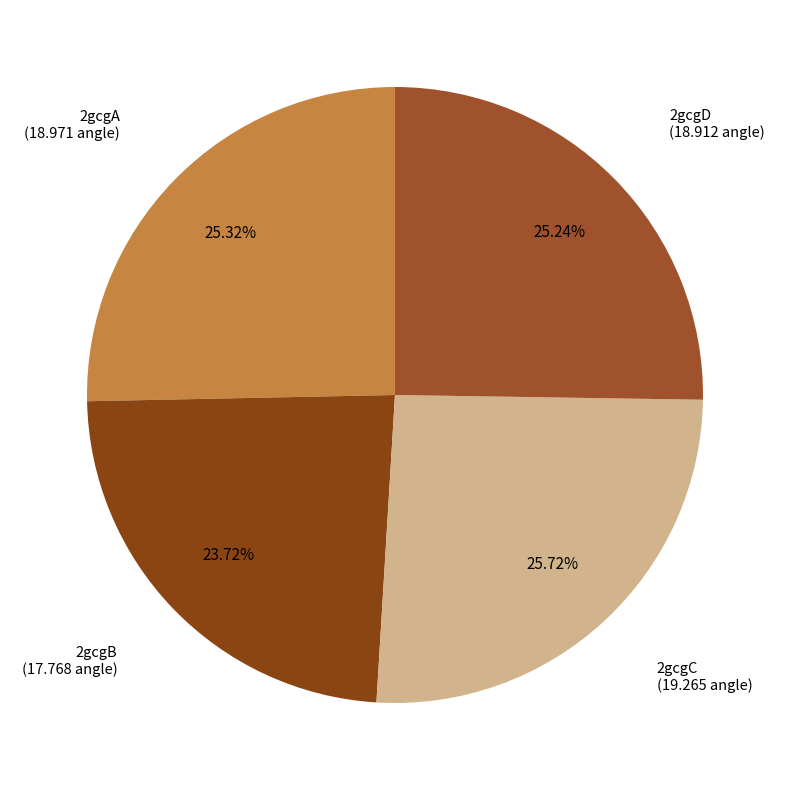

Which slice is the largest?

2gcgC